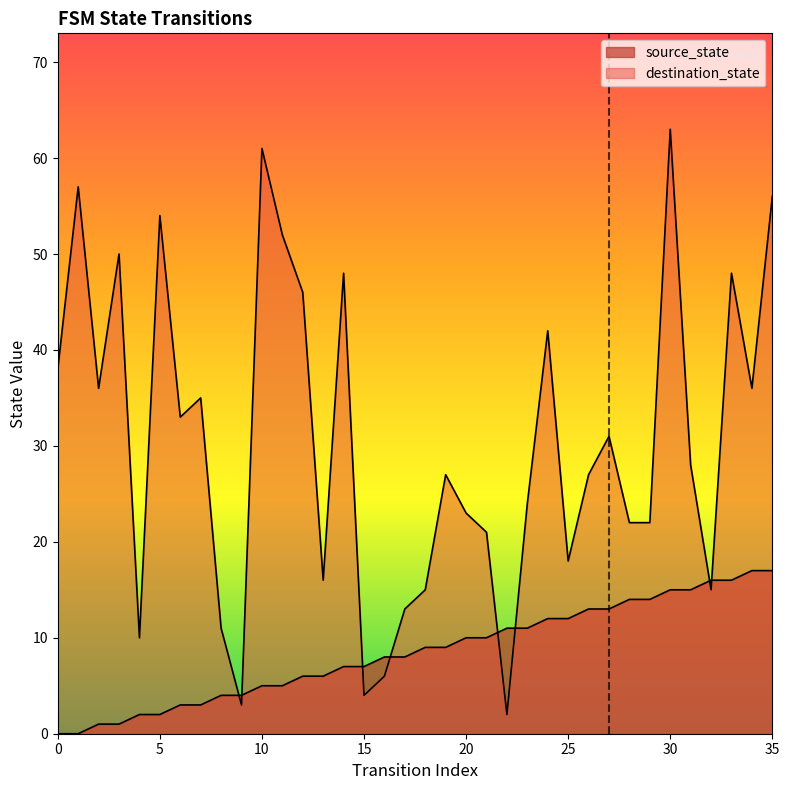

Which series changed the most between 17 and 28?

destination_state